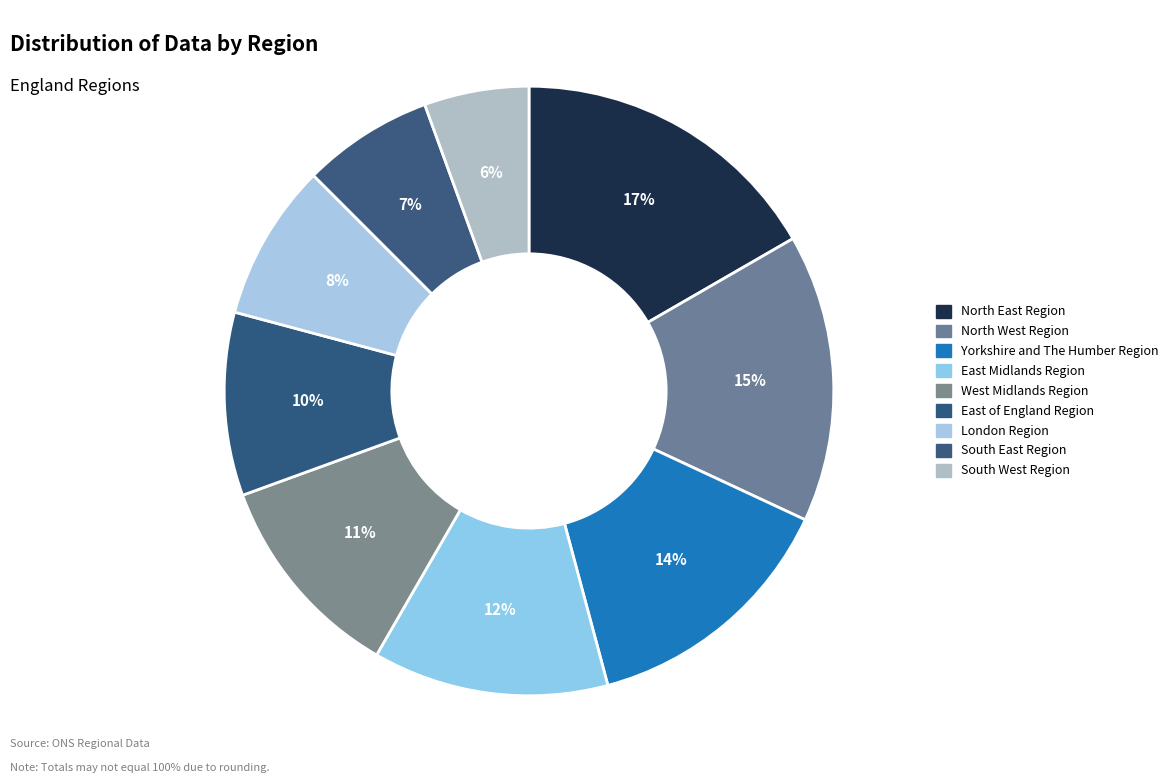

True or false: North East Region accounts for 11% of the total.

False